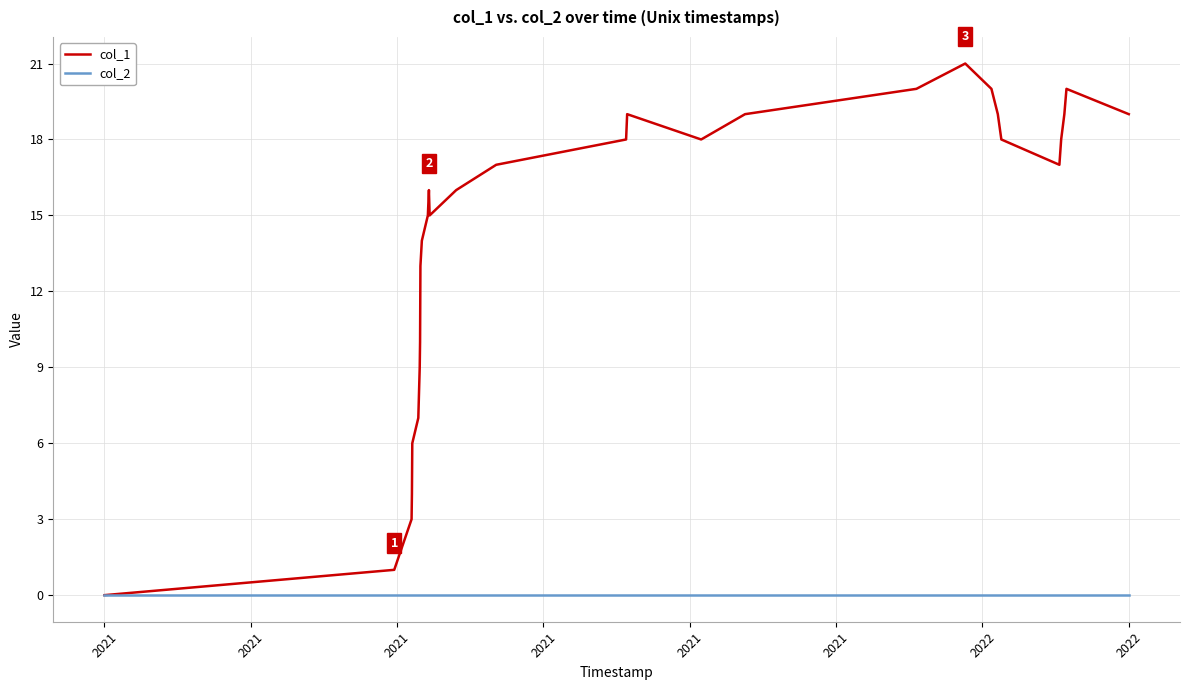

Does the chart display data point markers on the line(s)?

No